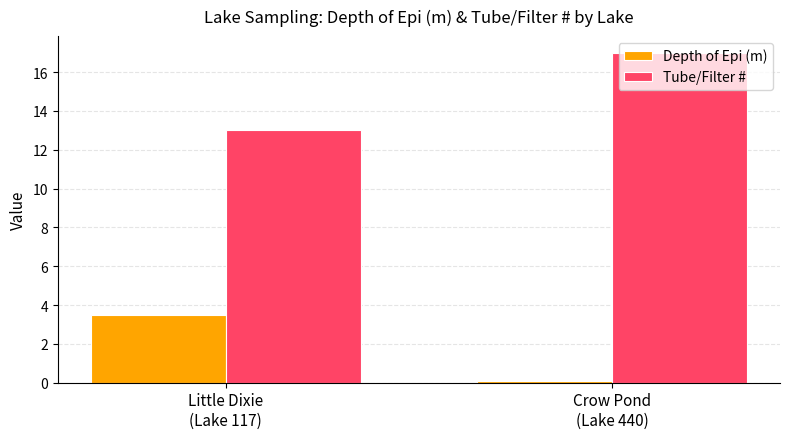

What is the maximum value for Tube/Filter #?

17.0